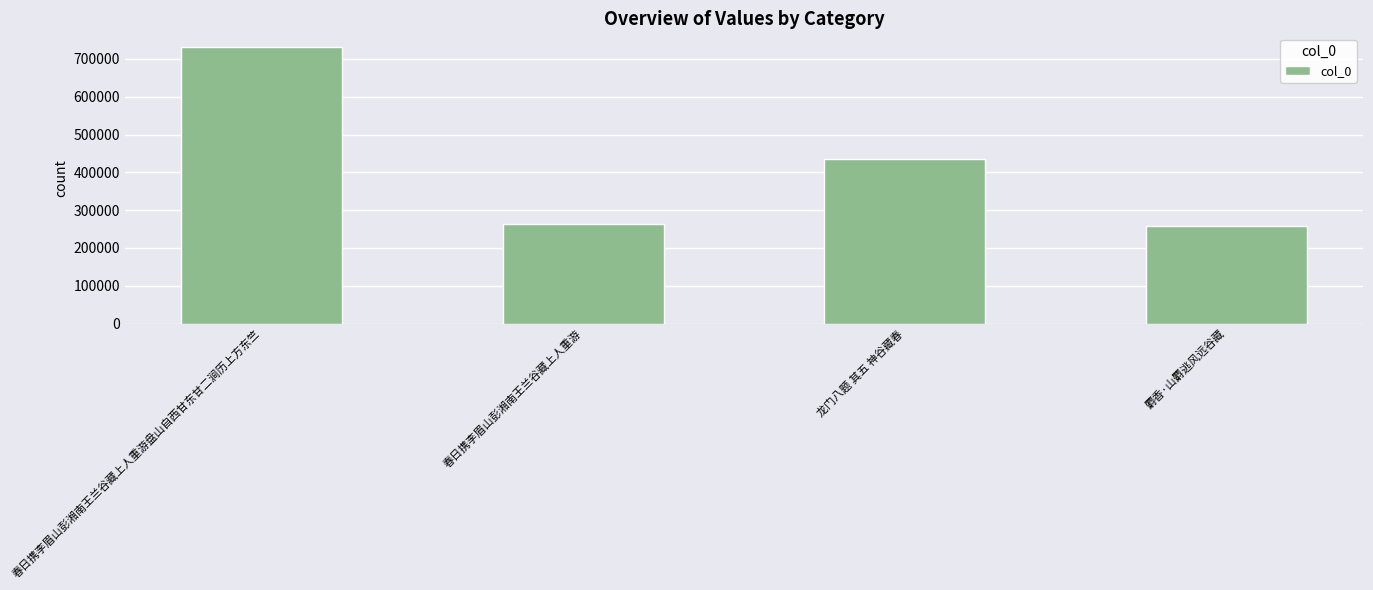

What is the sum of all values?

1688458